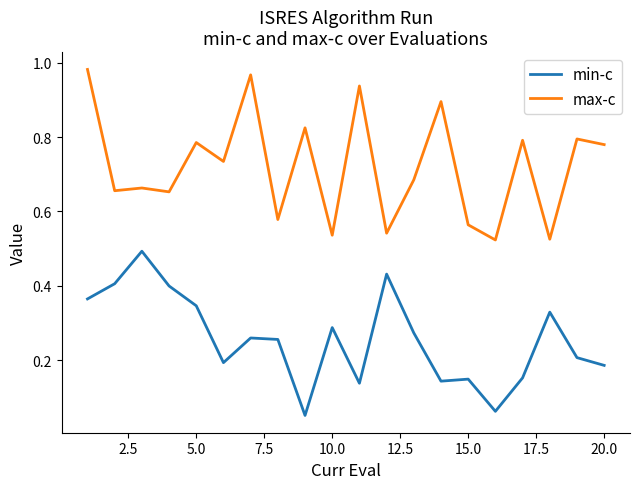

List the series in order of their overall mean, highest first.

max-c, min-c